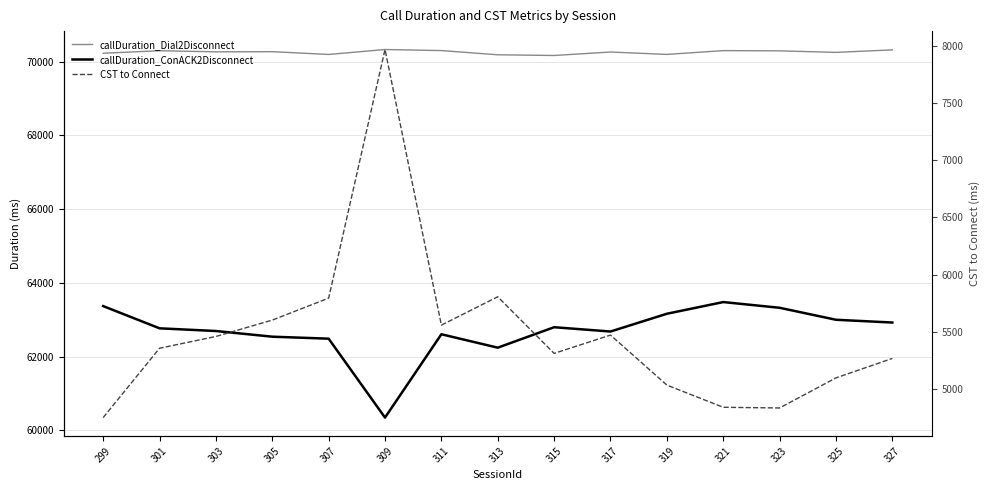

What is the difference between the CST to Connect values at 307 and 301?

438